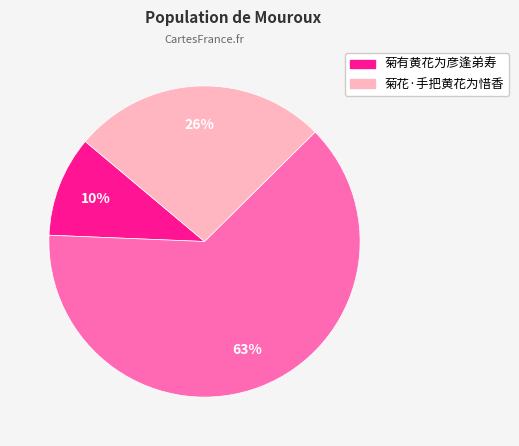

Is there a majority slice in this chart?

Yes